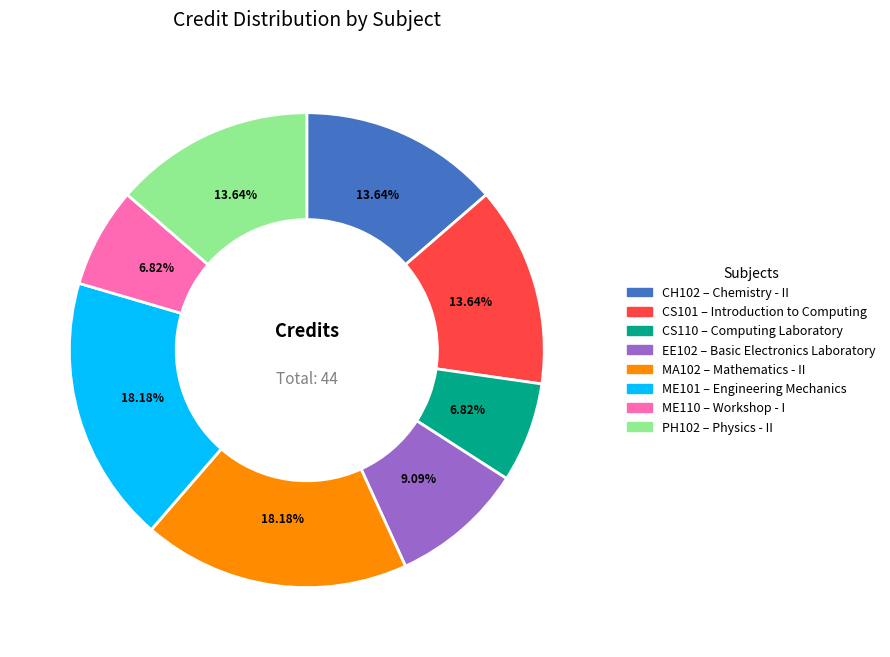

Is there a majority slice in this chart?

No